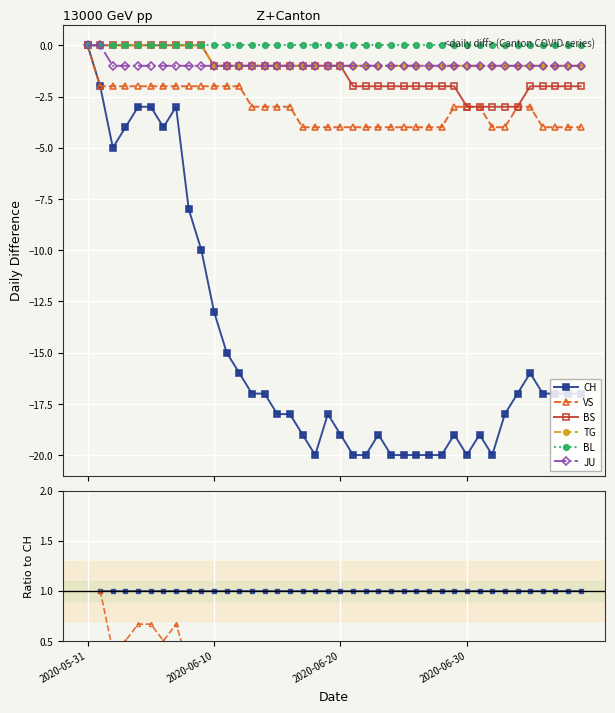

What is the value of the TG point at the 30th from the left?

0.1